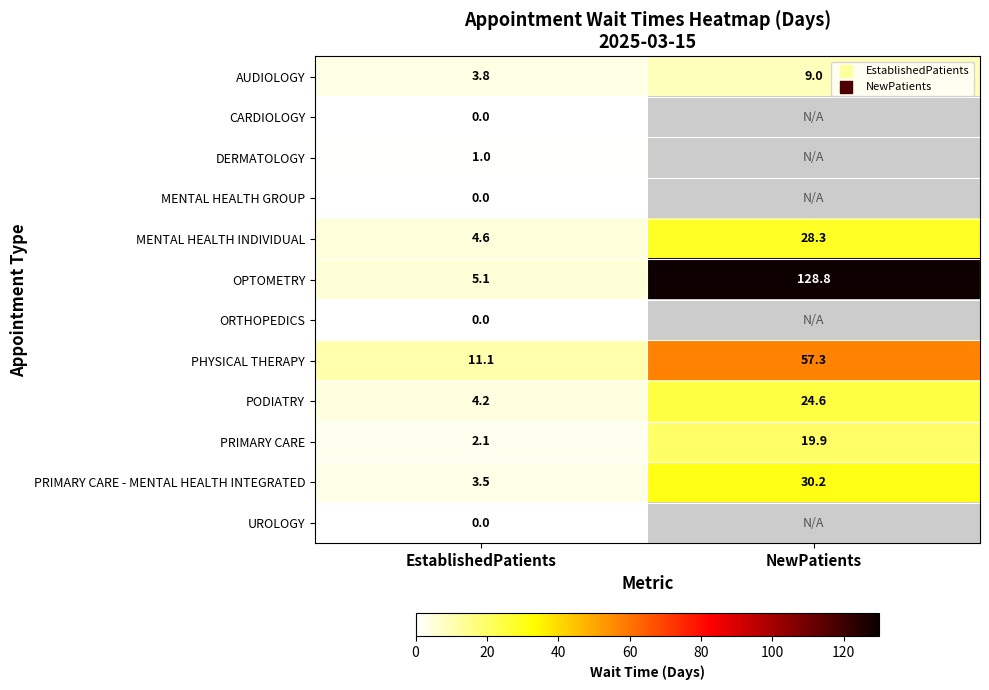

Count the number of data series in this chart.

12